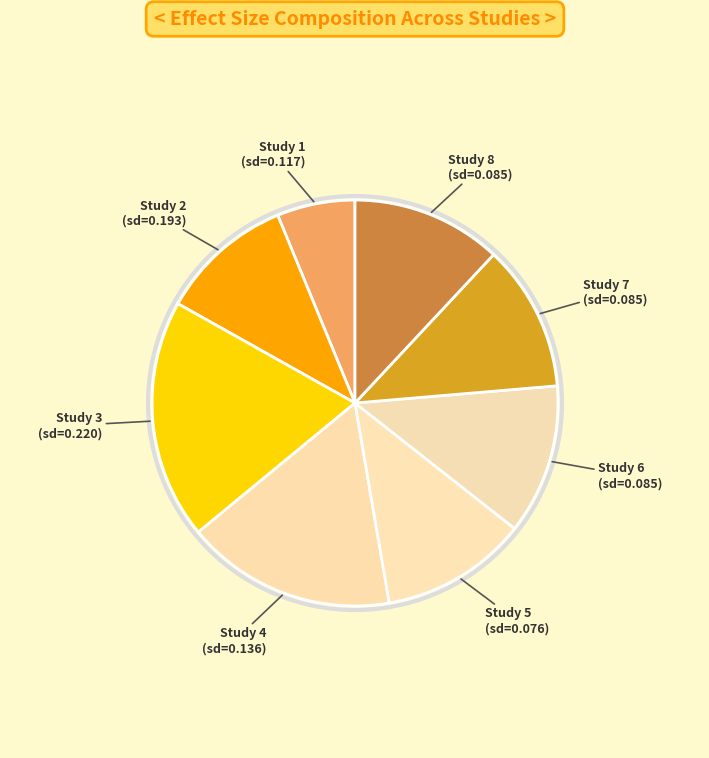

Which slice is the largest?

Study 3 (sd=0.220)